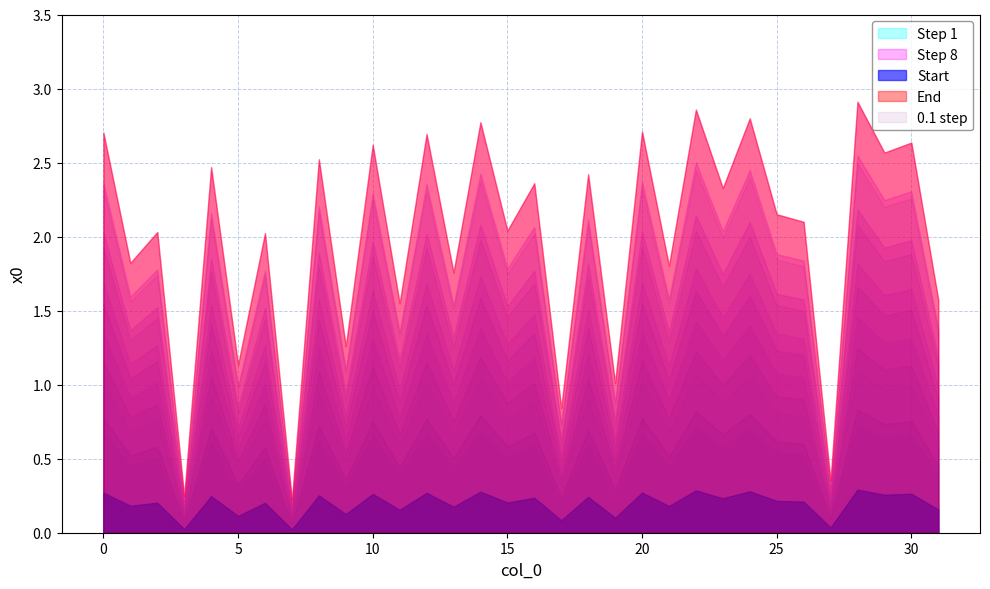

Rank the categories by value from highest to lowest.

28, 22, 24, 14, 20, 0, 12, 30, 10, 29, 8, 4, 18, 16, 23, 25, 26, 15, 2, 6, 1, 21, 13, 31, 11, 9, 5, 19, 17, 27, 3, 7